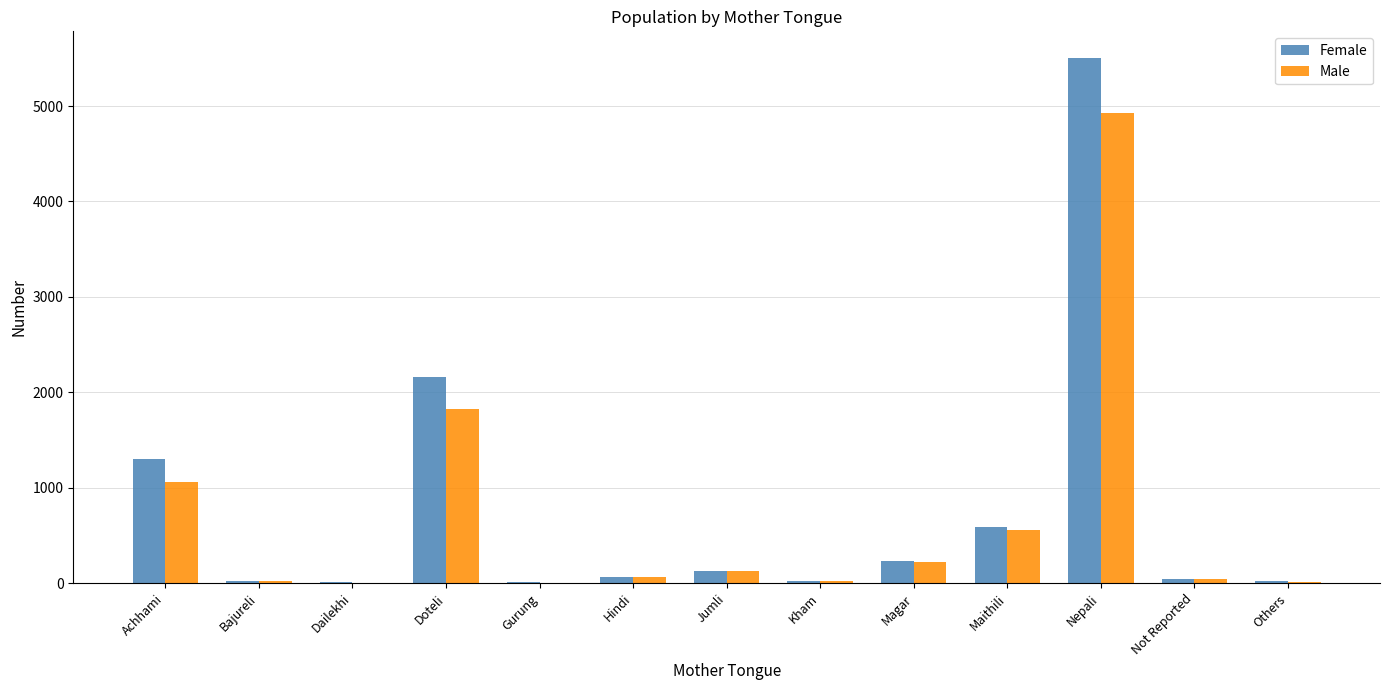

What is the spread (max minus min) of values at Bajureli?

5